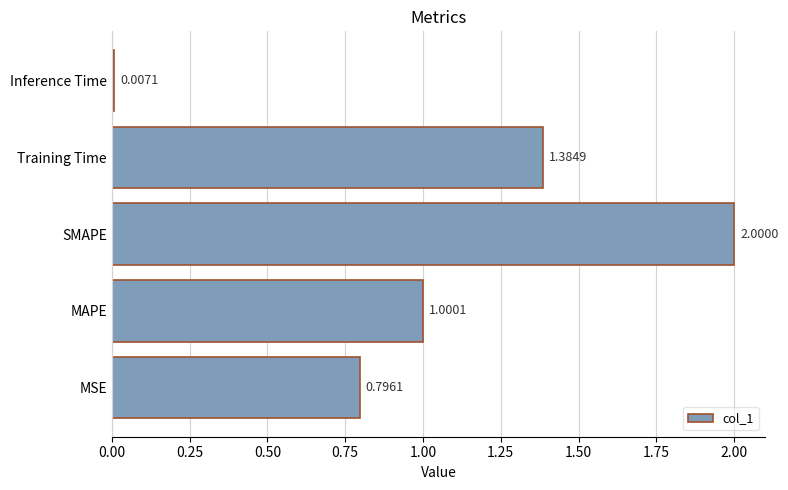

Where is the data nearest to the value 1?

MAPE